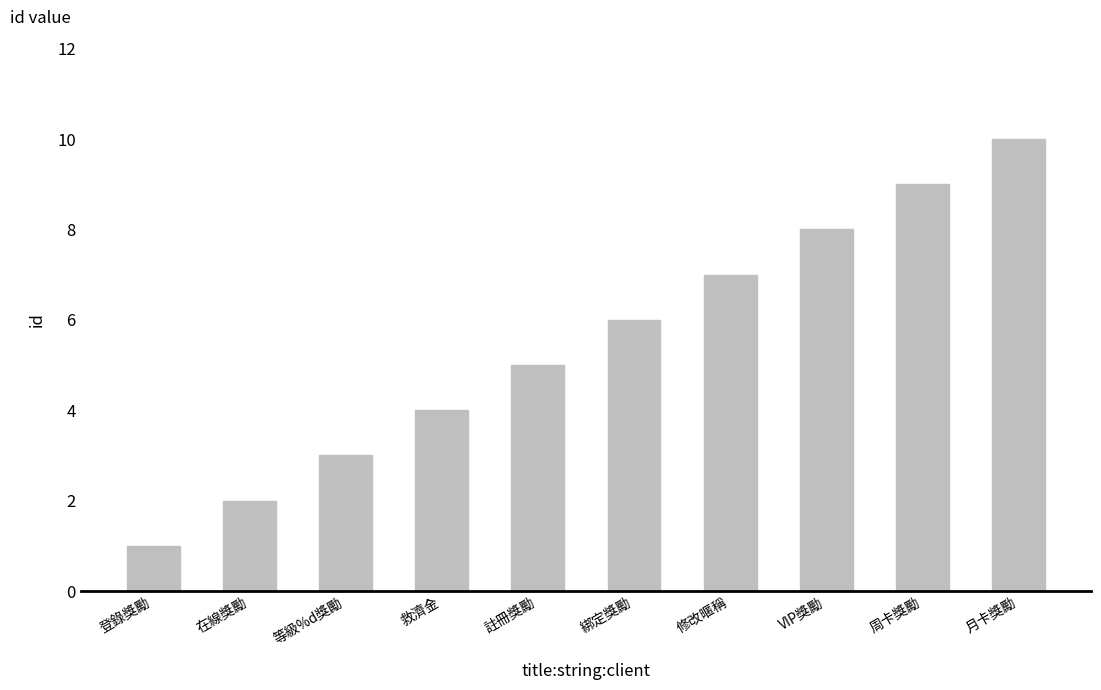

How many bars are there in total?

10